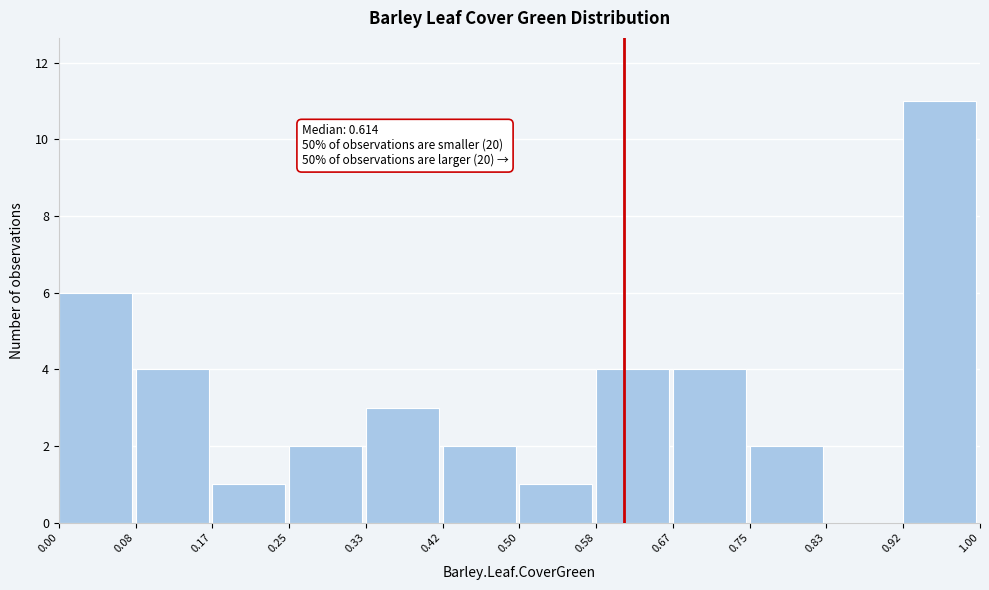

Over which range of the x-axis is the bar tallest?

0.92 to 1.00